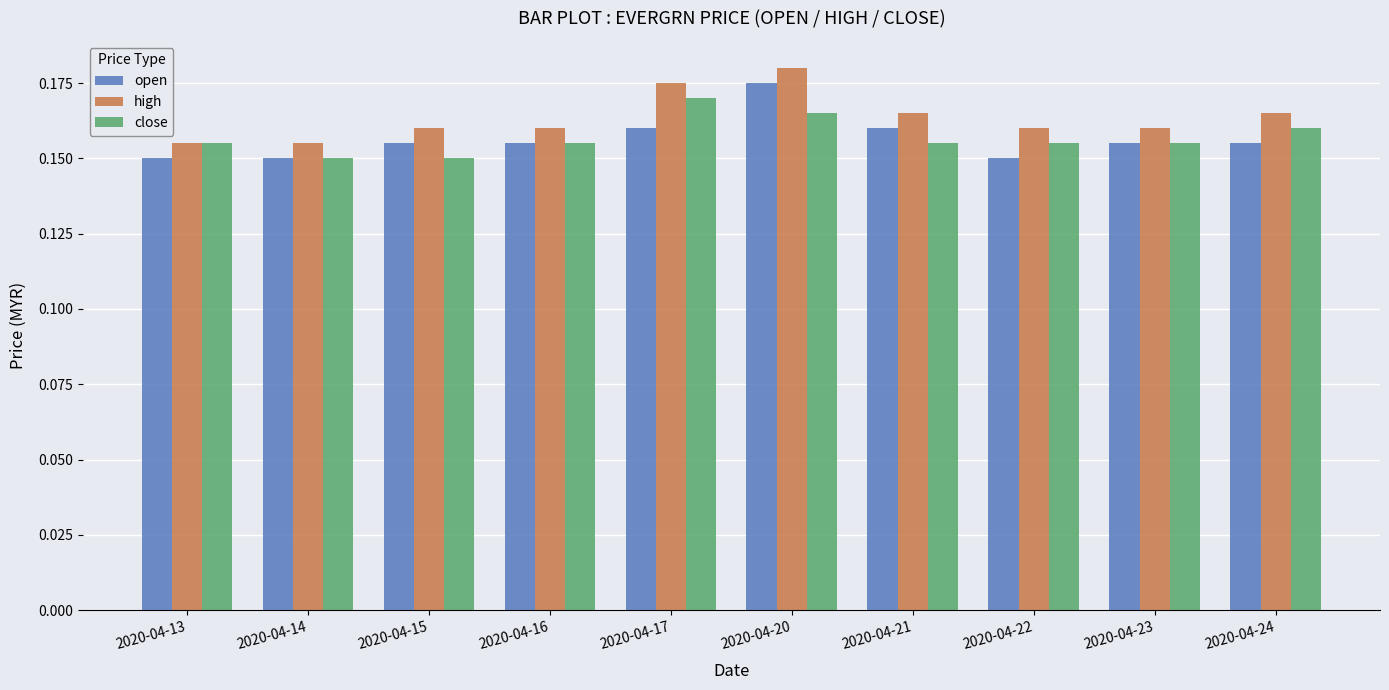

At how many categories does at least one series exceed 0?

10